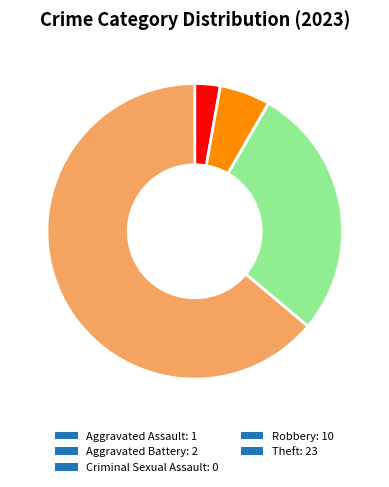

Is the sum of Robbery: 10 and Aggravated Assault: 1 greater than half?

No